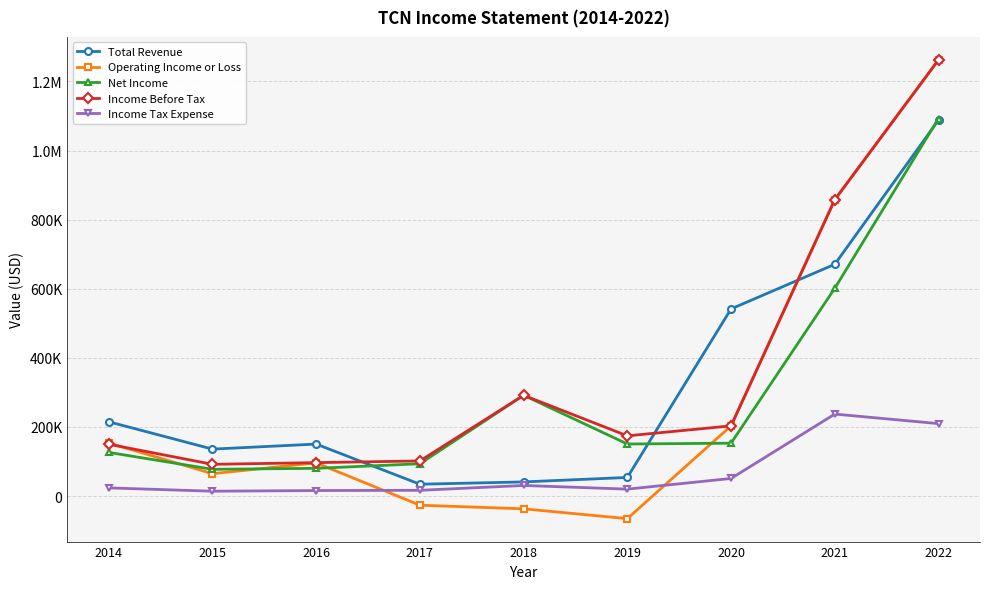

Does the chart display data point markers on the line(s)?

Yes